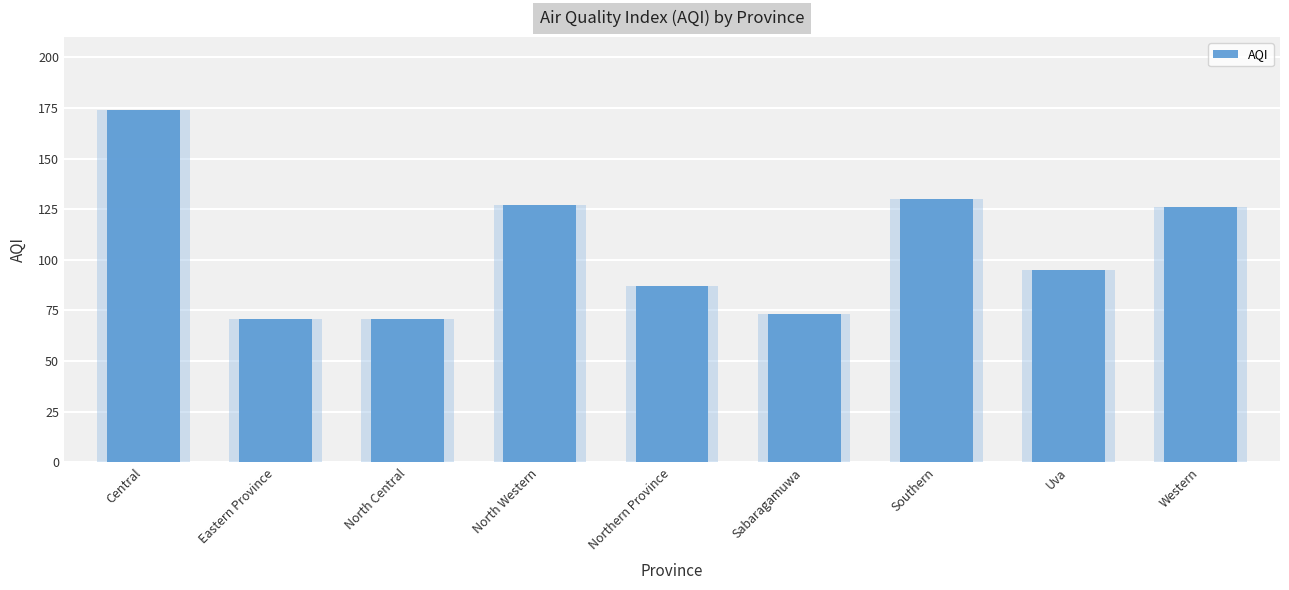

How many data points are less than 95?

4